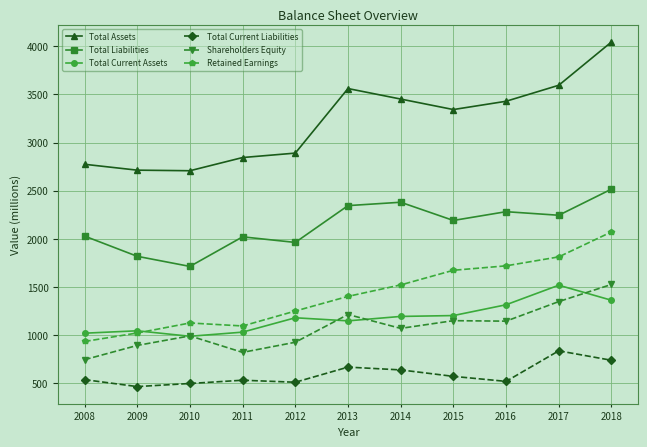

Which series has the widest spread of values?

Total Assets